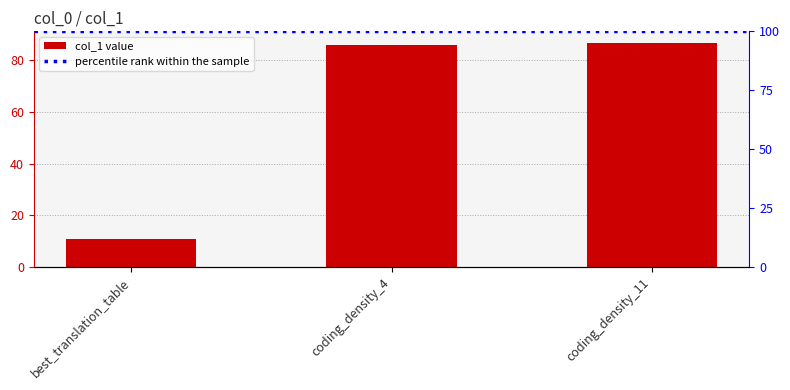

Where does the data first go above 85?

coding_density_4